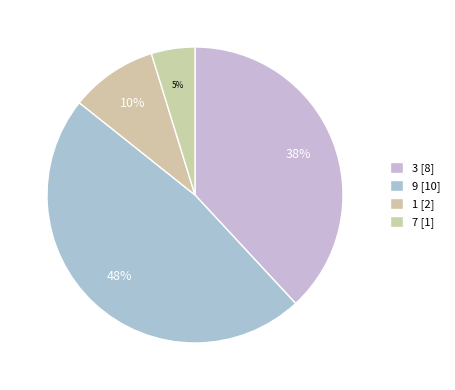

To the nearest percent, what is the difference between the largest and smallest slice percentages?

43%